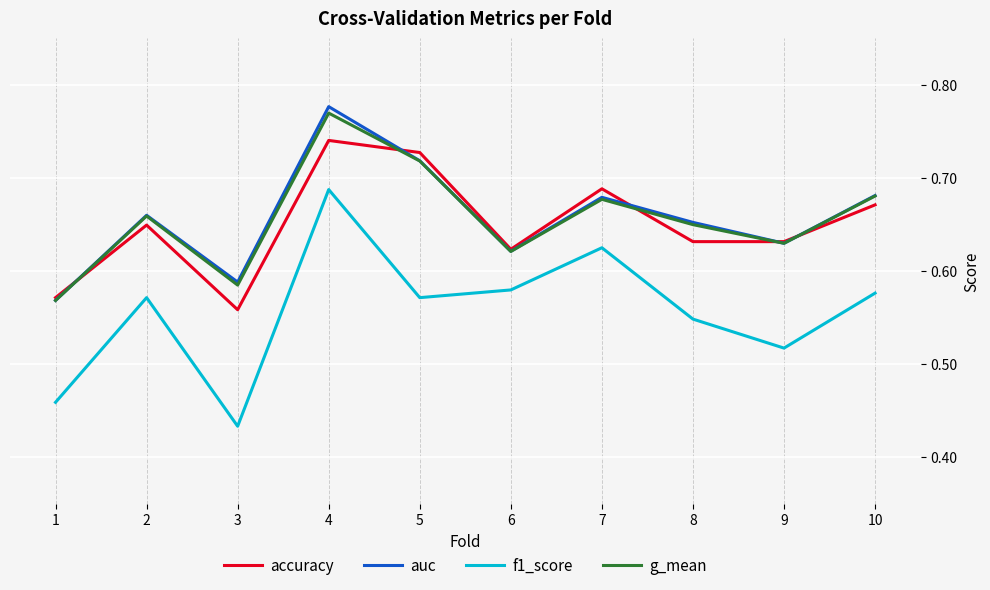

True or false: f1_score and accuracy intersect in this chart.

False